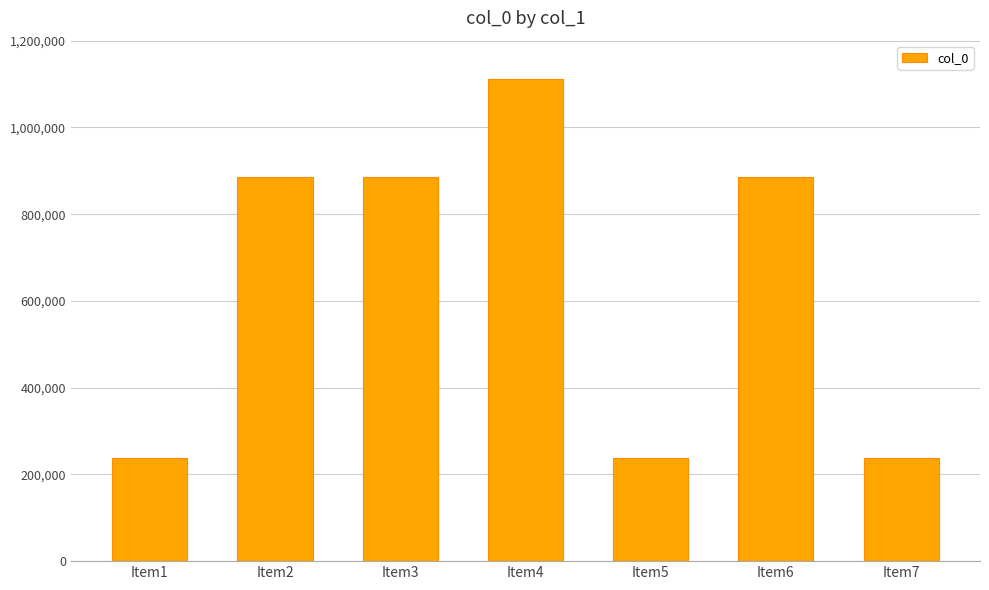

True or false: the data shows 277868 at Item6.

False